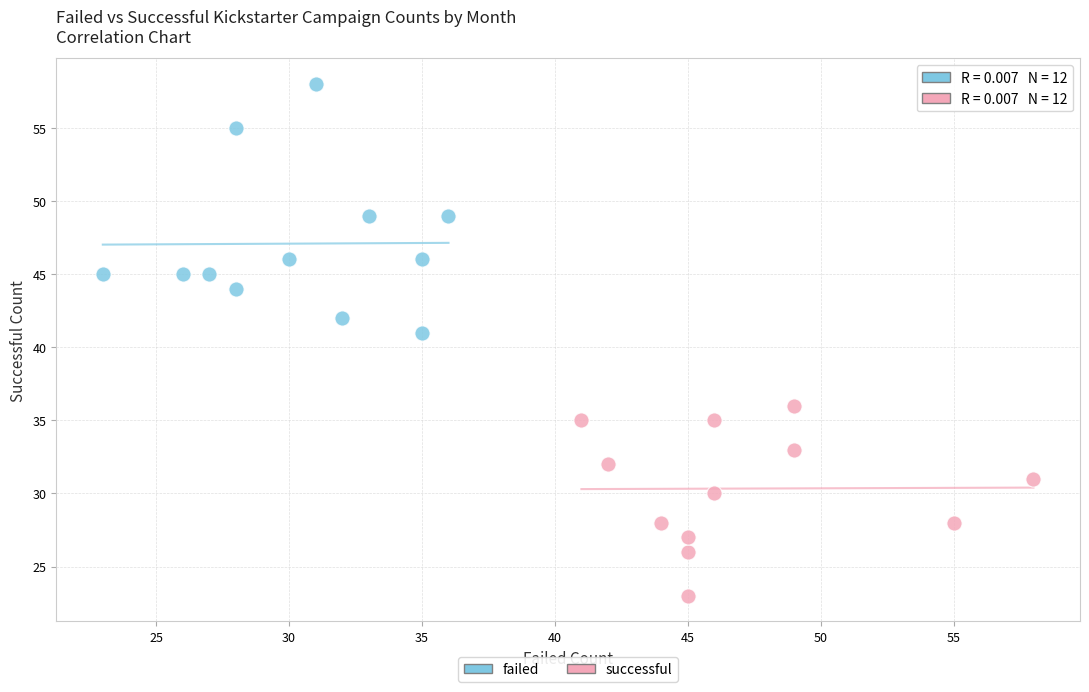

Which series has the largest Y range (max minus min)?

failed